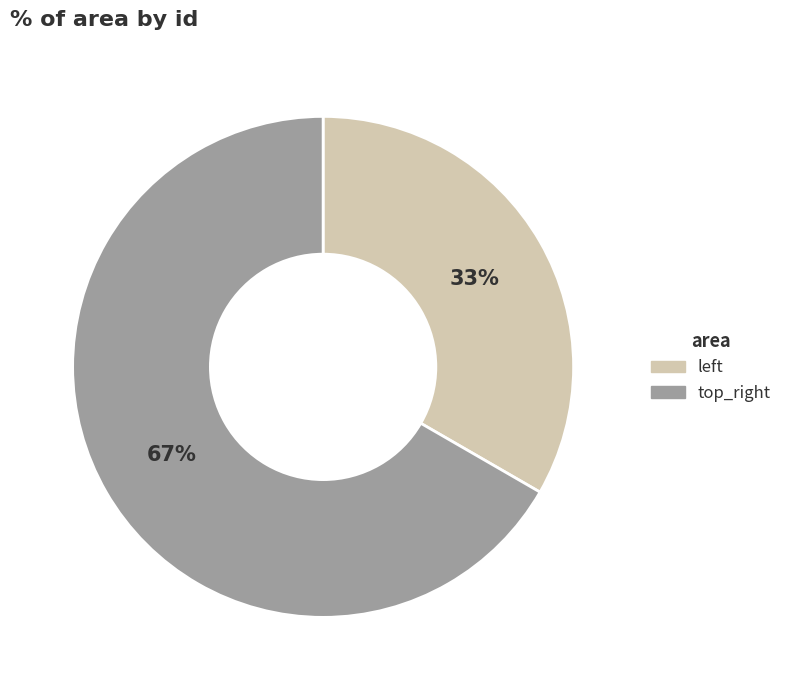

What is the largest slice in the pie chart?

top_right